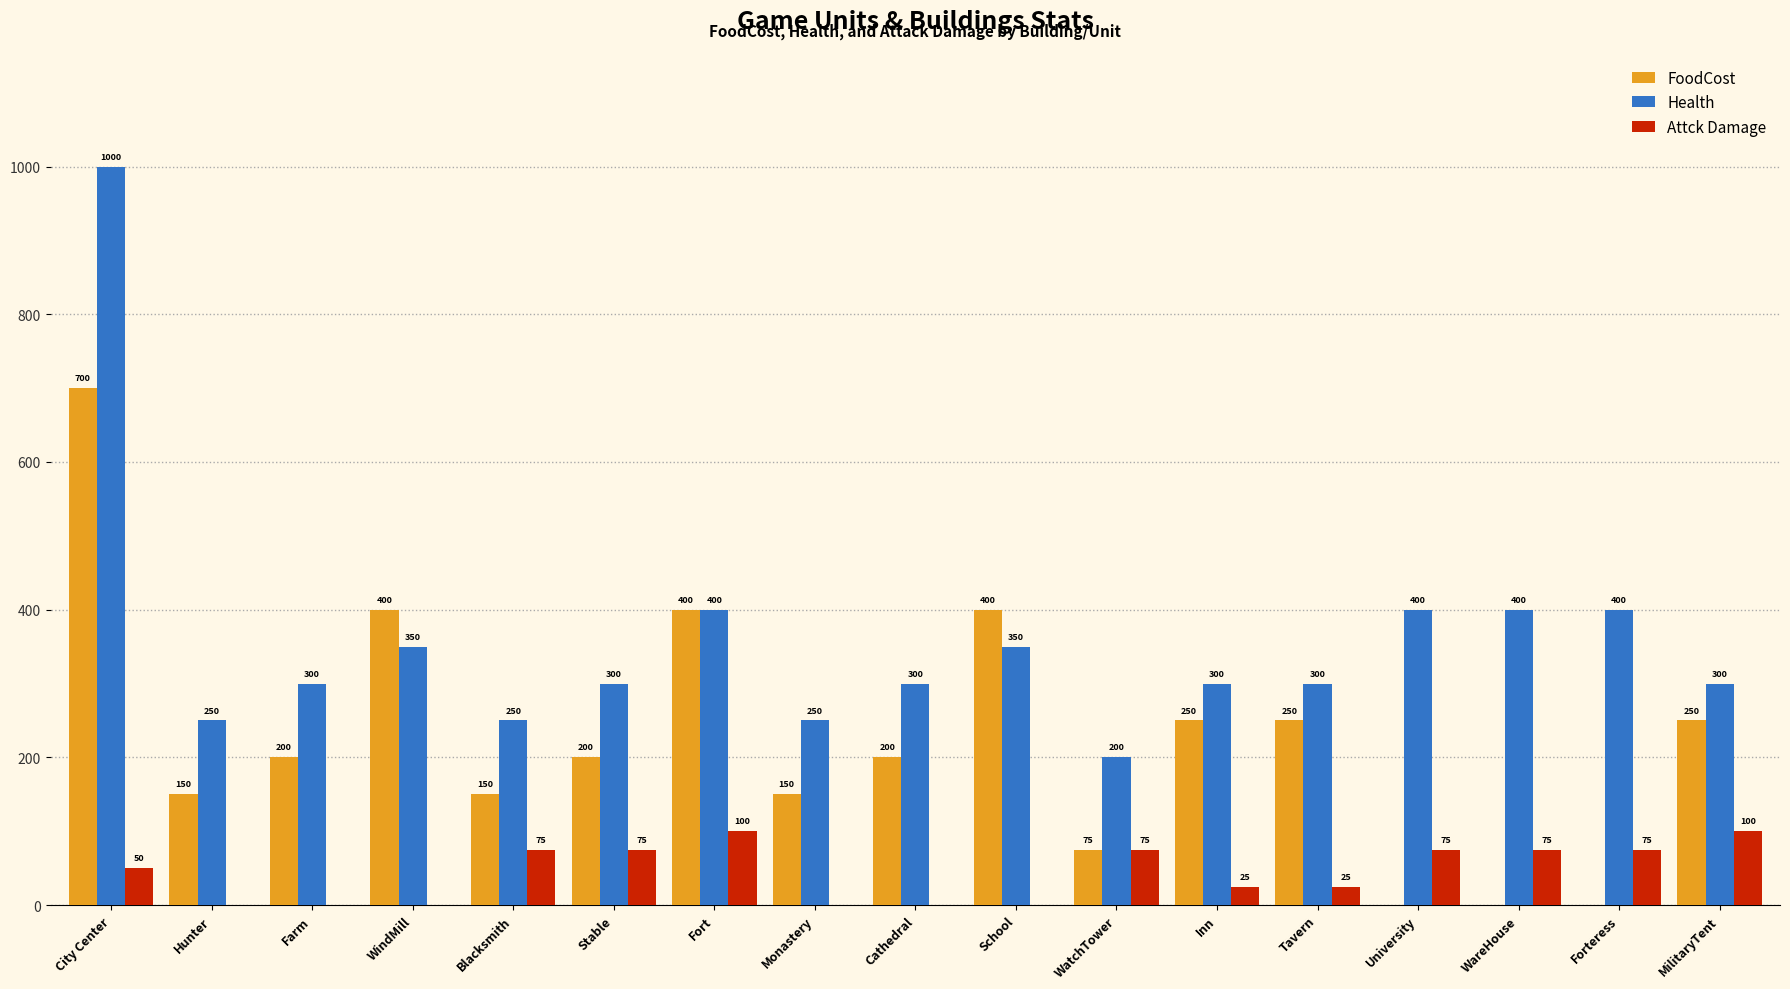

What value does the Health series have at WareHouse, to the nearest 50?

400